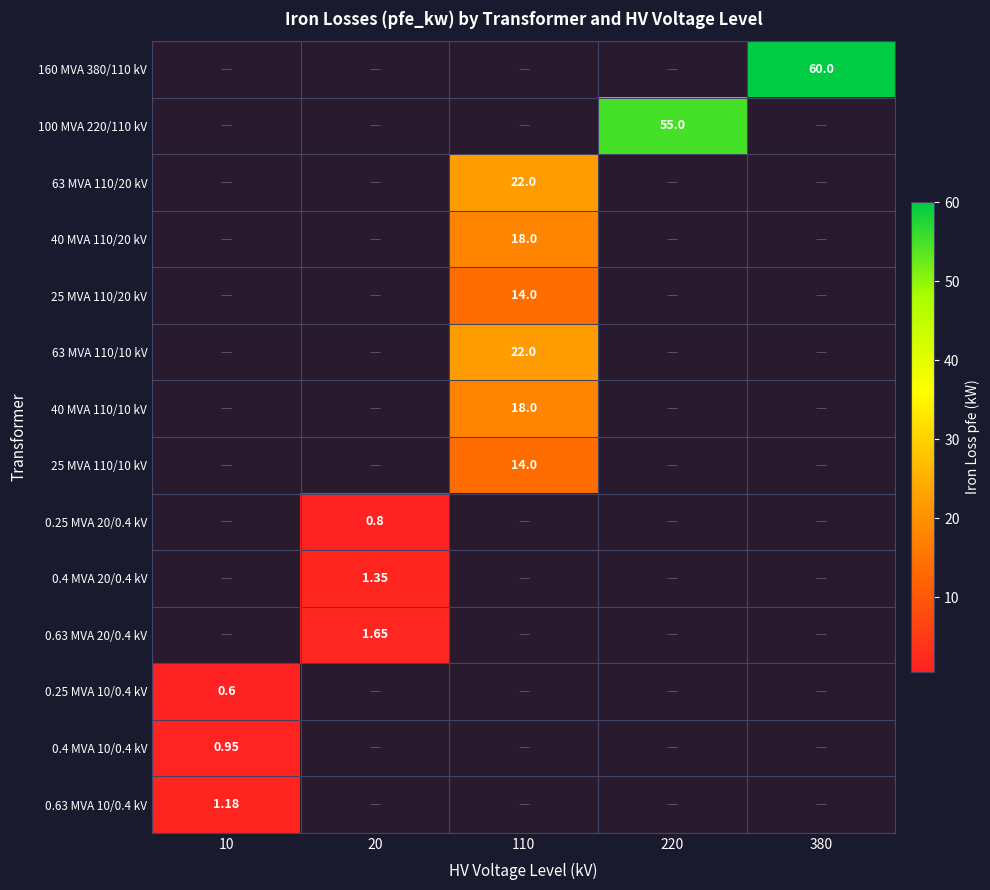

Which category has the highest value across all series?

380